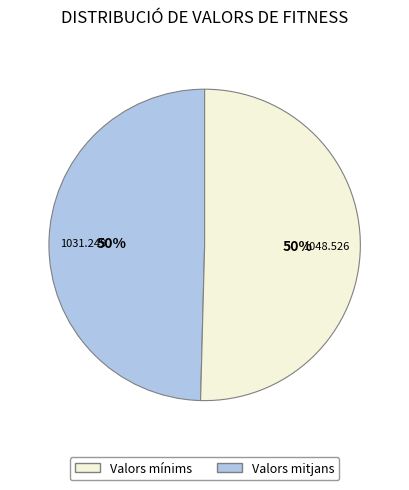

Combined, do Valors mínims and Valors mitjans account for over 50%?

Yes